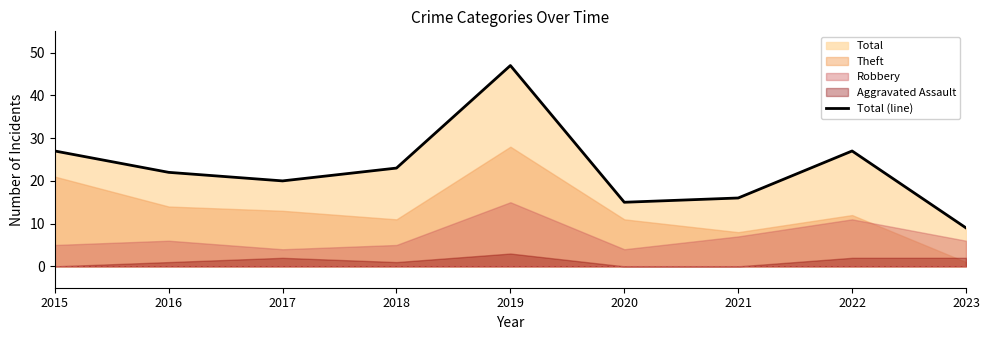

List the labels in order of value, smallest first.

2023, 2020, 2021, 2017, 2016, 2018, 2015, 2022, 2019